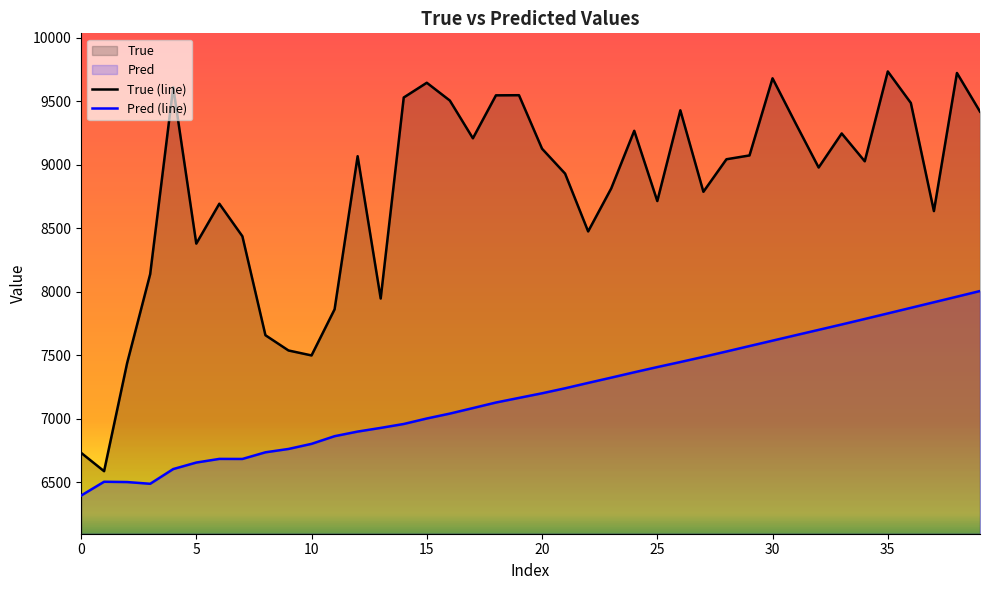

What is the total value across all series at 14?

16486.6